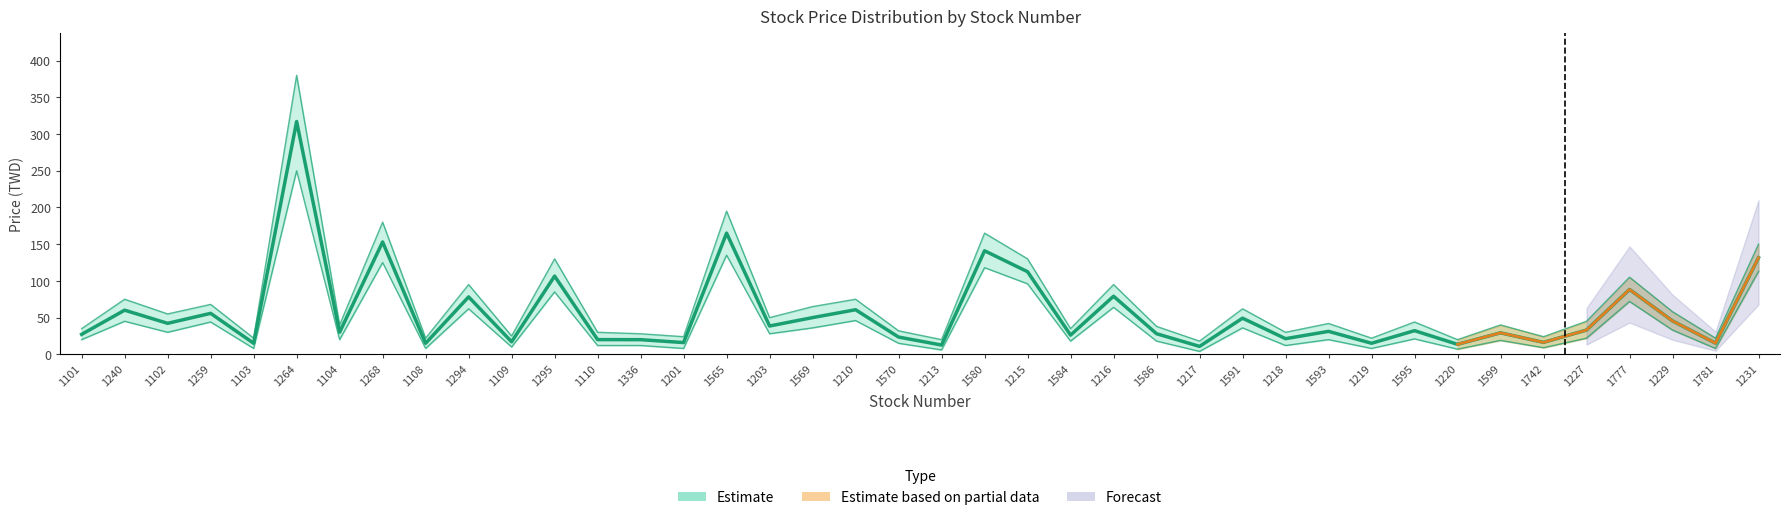

Reading left to right, transcribe all the data shown in this chart.

1101=27.2	1240=60.1	1102=42.2	1259=55.8	1103=15.1	1264=317.0	1104=30.1	1268=153.0	1108=15.0	1294=78.2	1109=17.1	1295=106.5	1110=20.0	1336=19.9	1201=16.0	1565=165.0	1203=38.5	1569=50.0	1210=60.7	1570=23.5	1213=12.6	1580=141.0	1215=112.5	1584=26.1	1216=79.1	1586=28.1	1217=10.8	1591=49.2	1218=21.3	1593=31.2	1219=15.1	1595=32.2	1220=13.6	1599=29.2	1742=16.2	1227=33.0	1777=88.3	1229=45.5	1781=15.2	1231=131.5